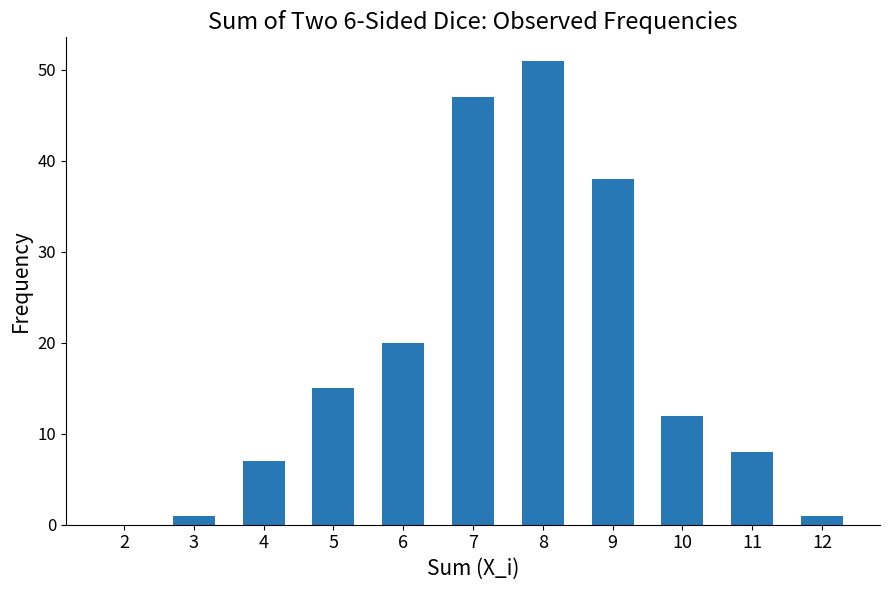

What is the sum of all values?

200